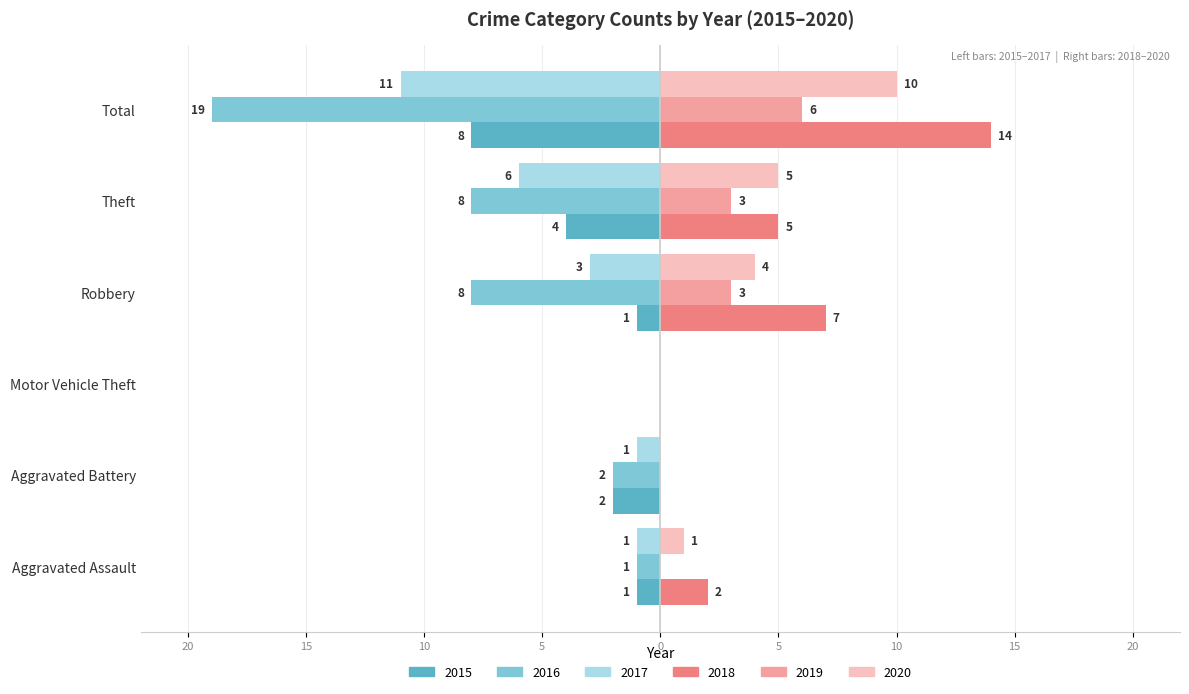

Reading left to right, what are all the values shown in this chart?

2015: Aggravated Assault=-1	Aggravated Battery=-2	Motor Vehicle Theft=0	Robbery=-1	Theft=-4	Total=-8
2016: Aggravated Assault=-1	Aggravated Battery=-2	Motor Vehicle Theft=0	Robbery=-8	Theft=-8	Total=-19
2017: Aggravated Assault=-1	Aggravated Battery=-1	Motor Vehicle Theft=0	Robbery=-3	Theft=-6	Total=-11
2018: Aggravated Assault=2	Aggravated Battery=0	Motor Vehicle Theft=0	Robbery=7	Theft=5	Total=14
2019: Aggravated Assault=0	Aggravated Battery=0	Motor Vehicle Theft=0	Robbery=3	Theft=3	Total=6
2020: Aggravated Assault=1	Aggravated Battery=0	Motor Vehicle Theft=0	Robbery=4	Theft=5	Total=10